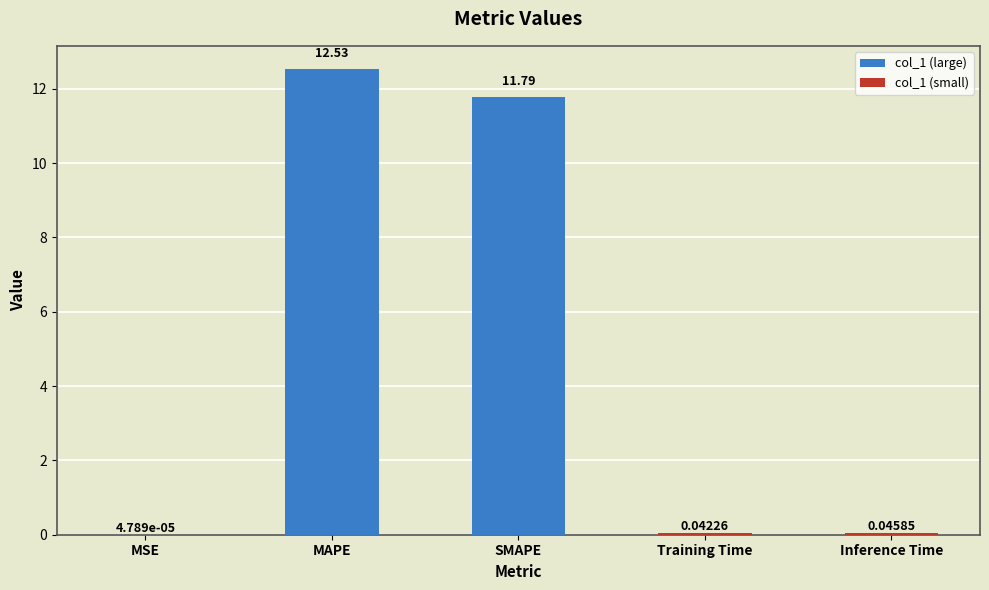

How many bars are there in total?

5